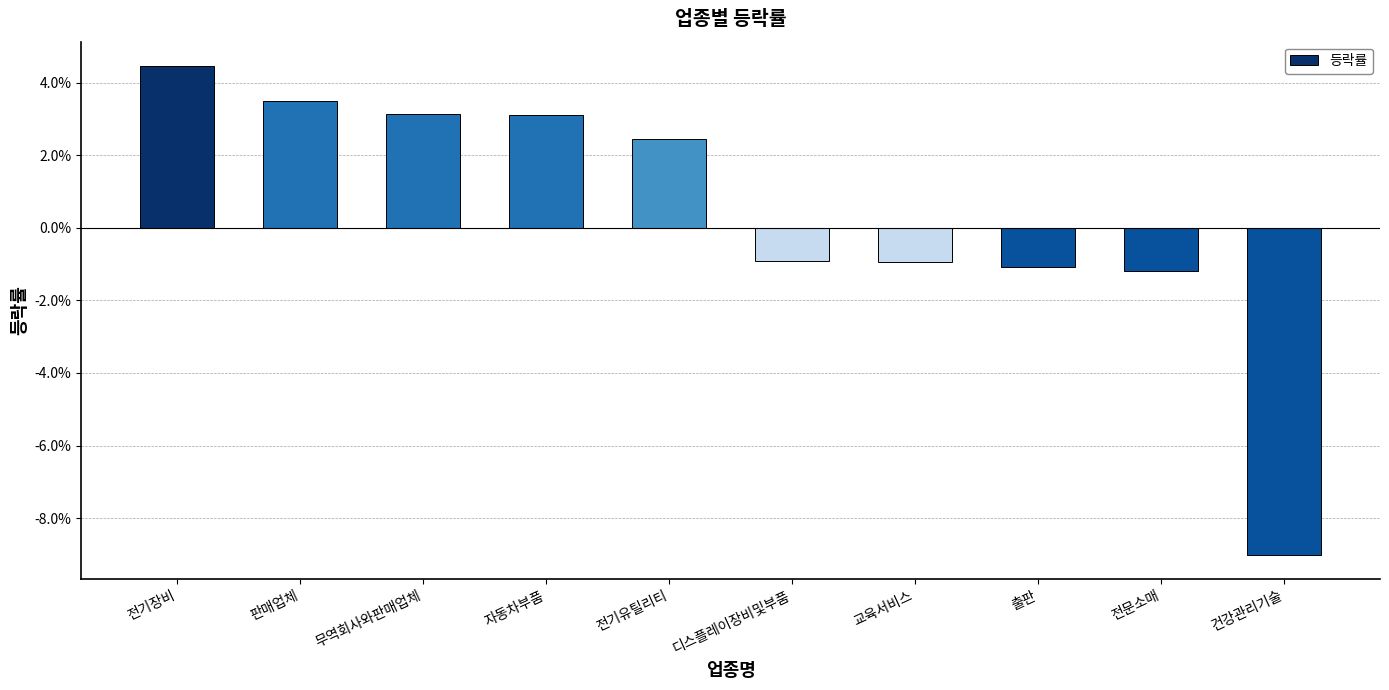

At which label does the data first exceed 0?

전기장비